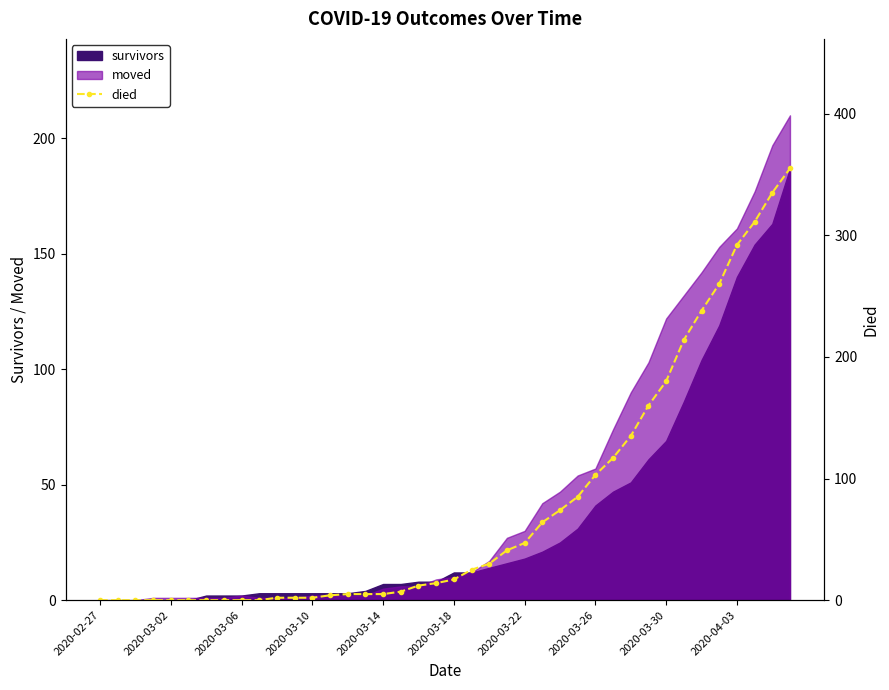

Does the chart have visible grid lines?

No